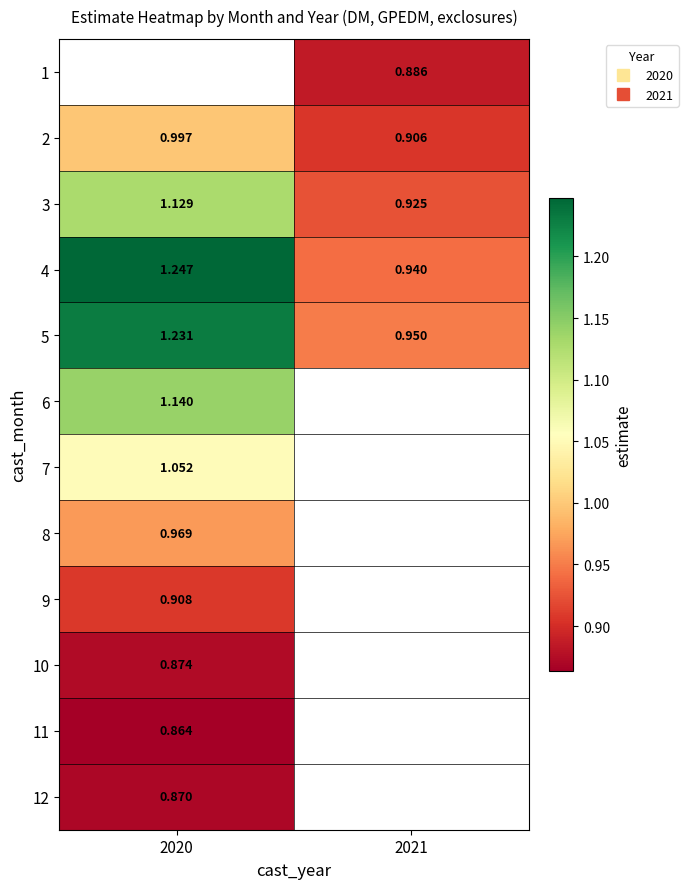

Between 2021 and 2020, which is larger?

2020